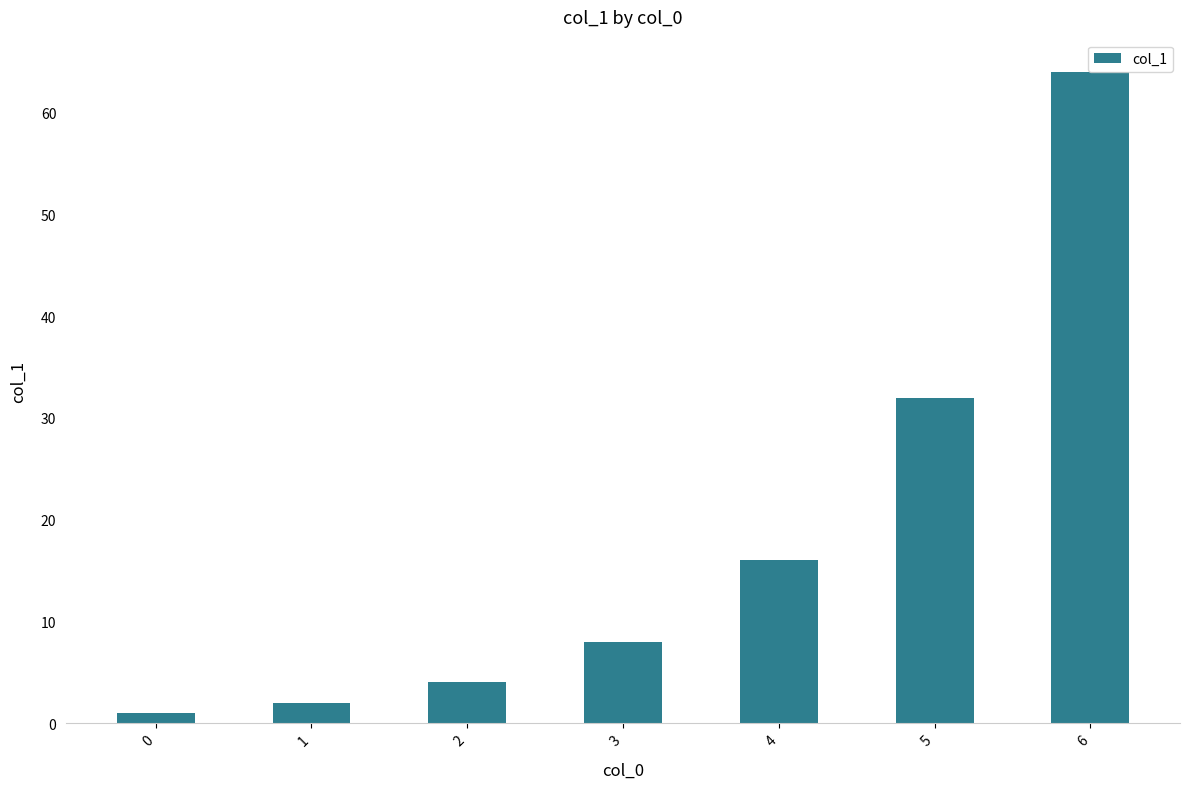

List the labels in order of value, largest first.

6, 5, 4, 3, 2, 1, 0